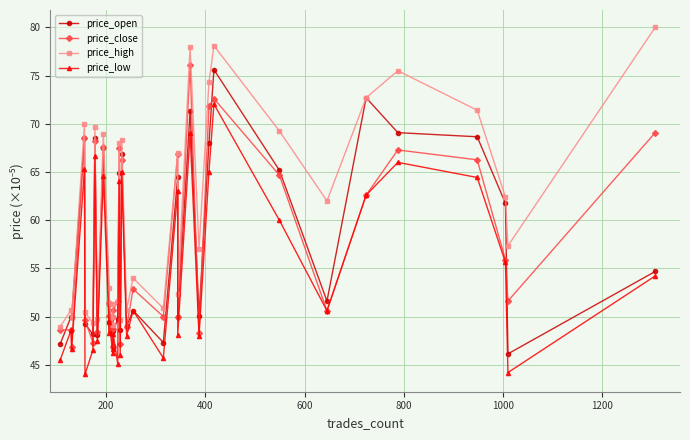

Count the number of data series in this chart.

4